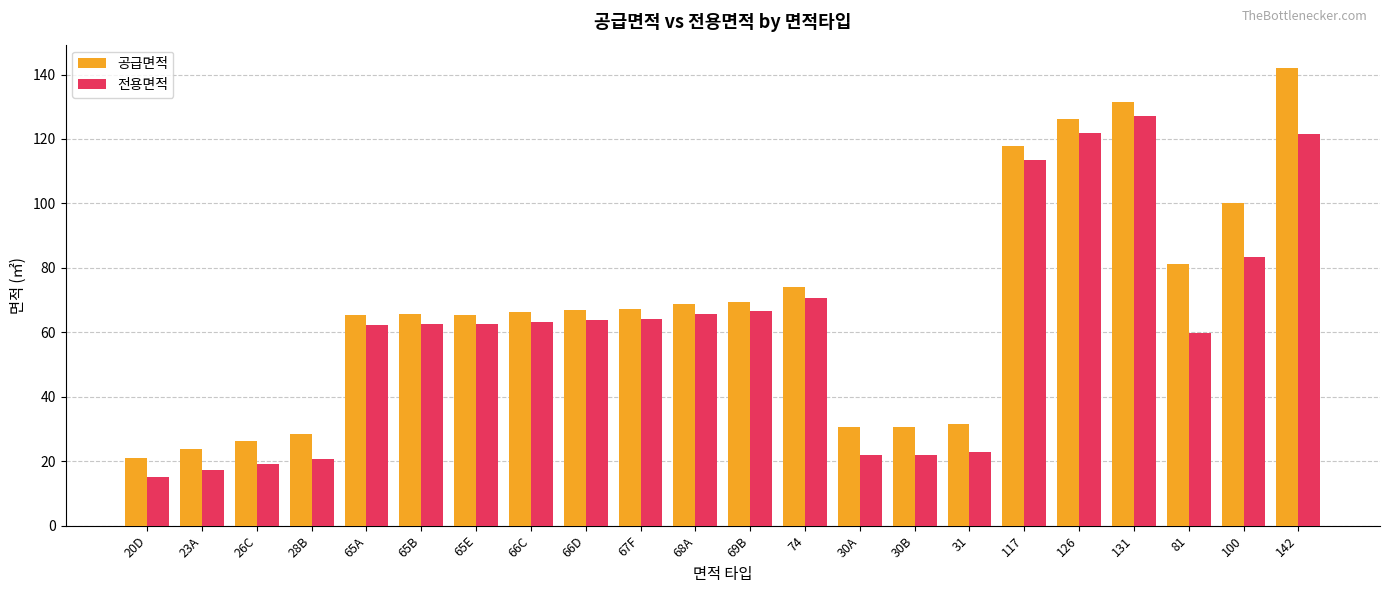

At which label is 공급면적 closest to 81?

81